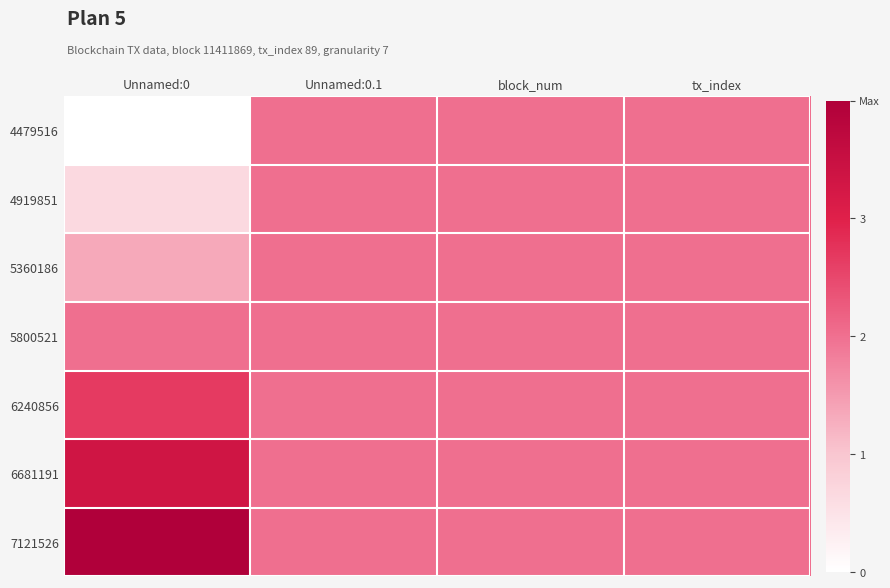

At how many categories does at least one series exceed 0?

4